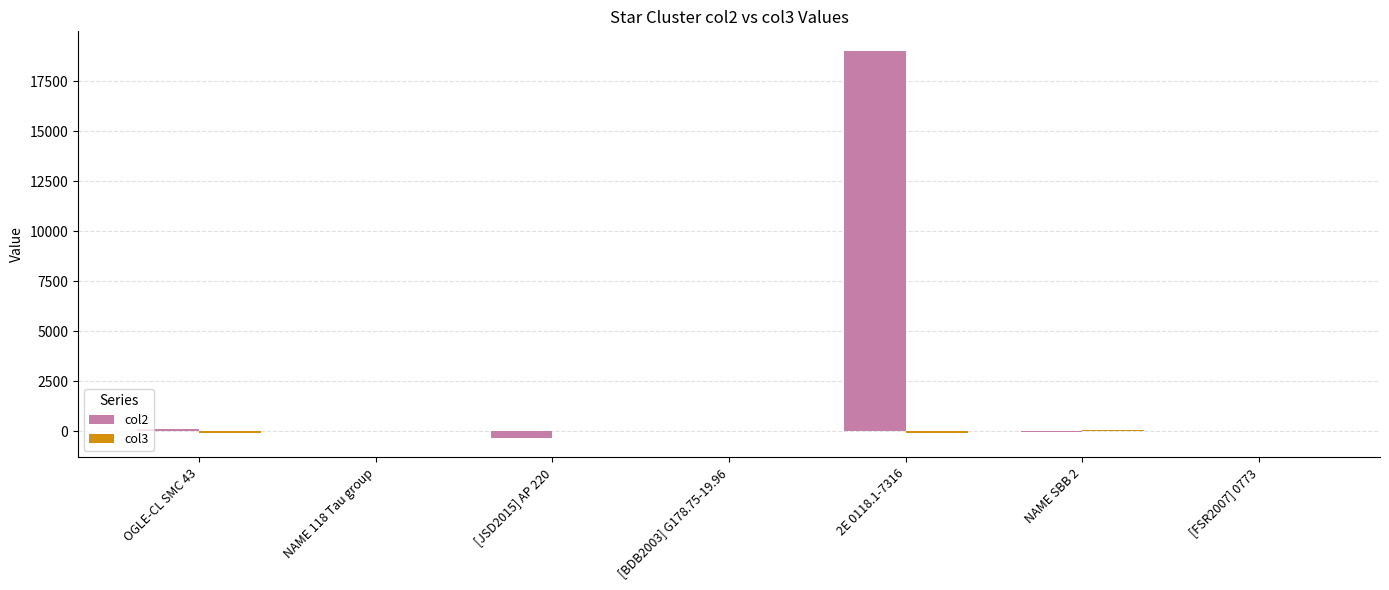

What is the greatest value displayed?

19023.0